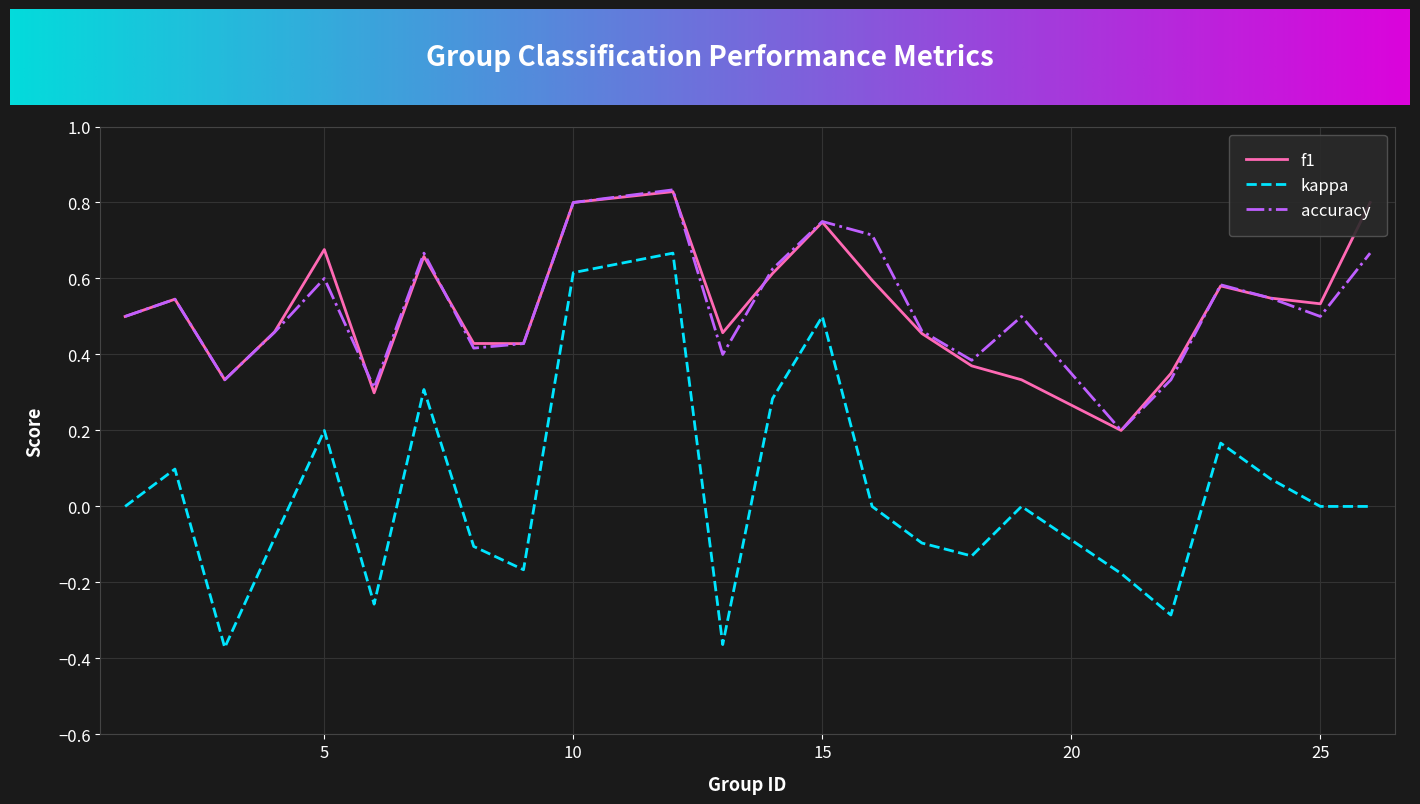

True or false: accuracy and kappa intersect in this chart.

False